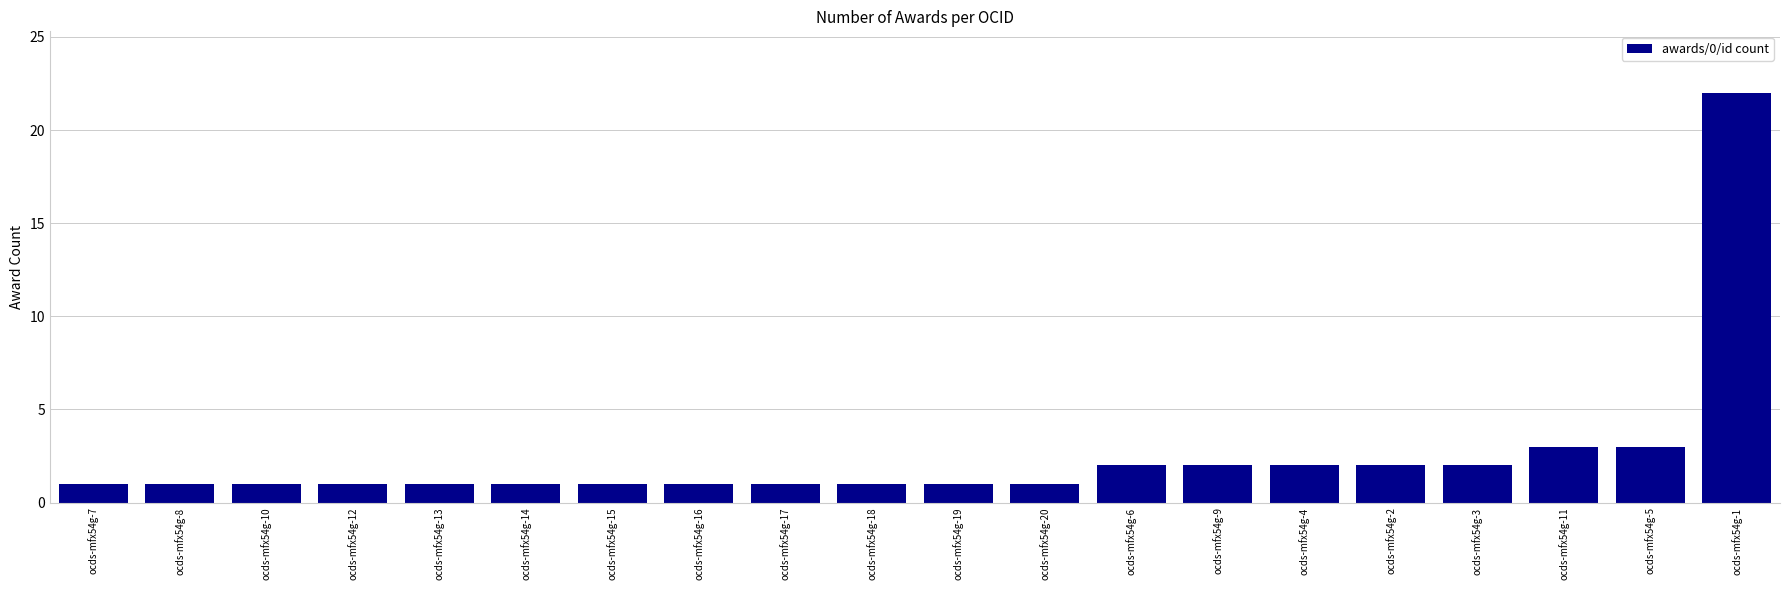

How many categories are shown in the chart?

20